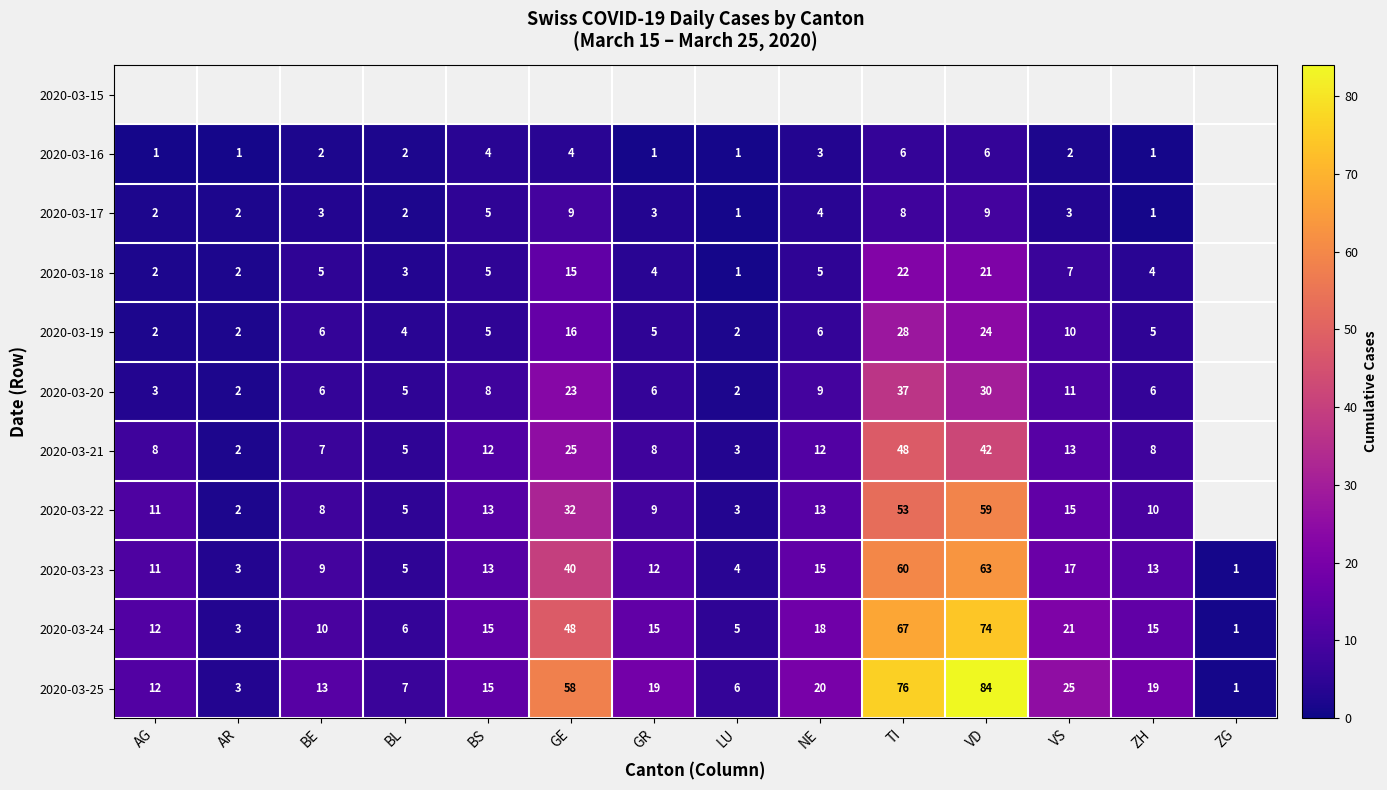

The value of 2020-03-24 at ZG is 2. True or false?

False